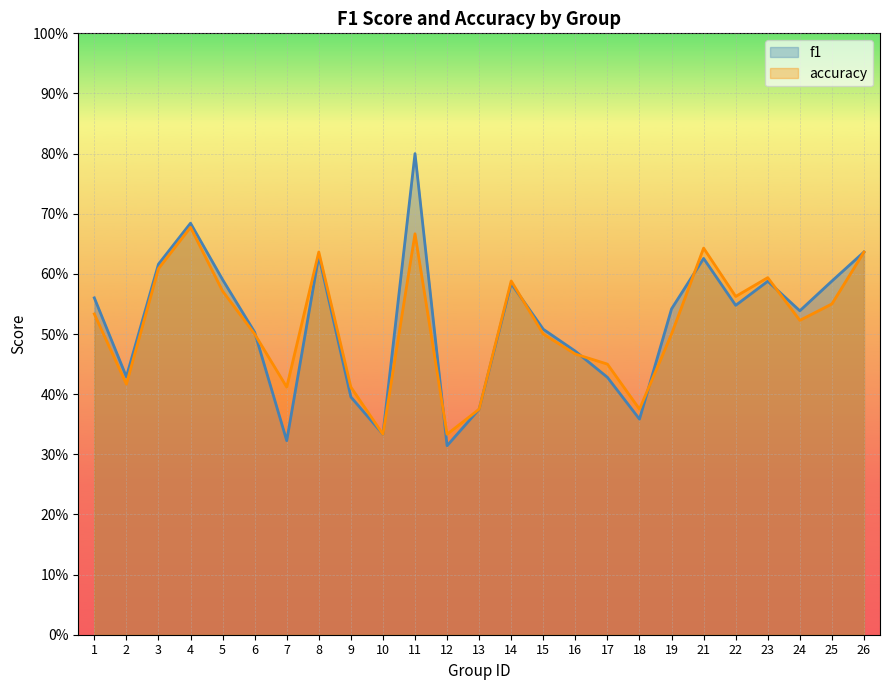

The f1 series shows 0.6 at 10. True or false?

False